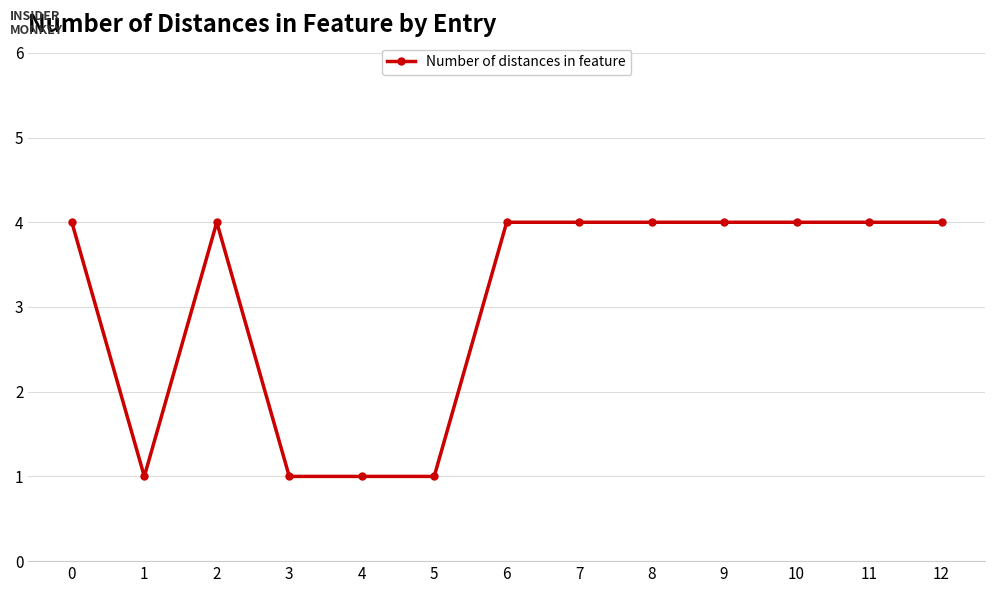

What is the sum of all values?

40